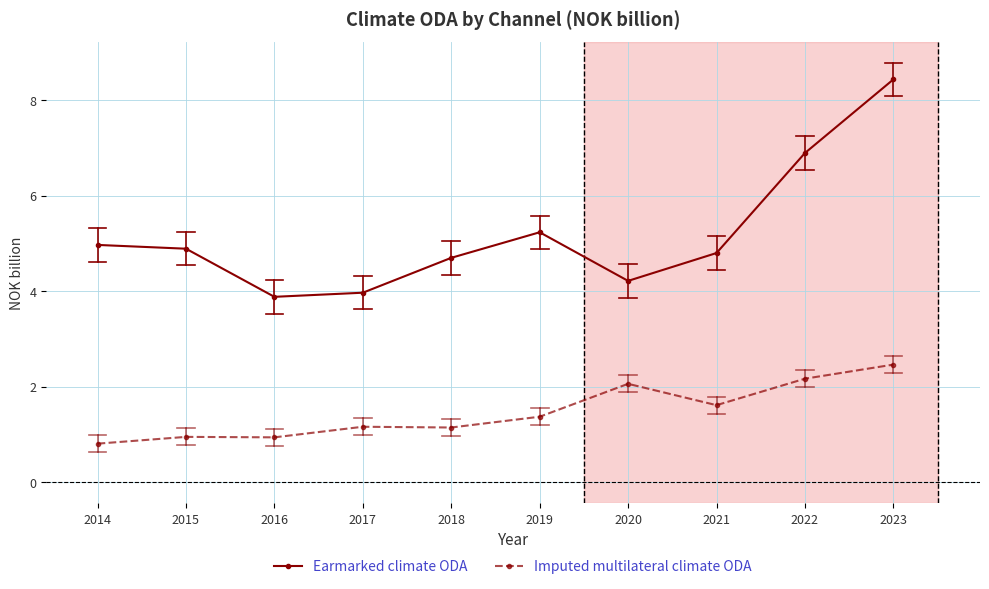

At which category does Earmarked climate ODA reach its first local peak?

2019